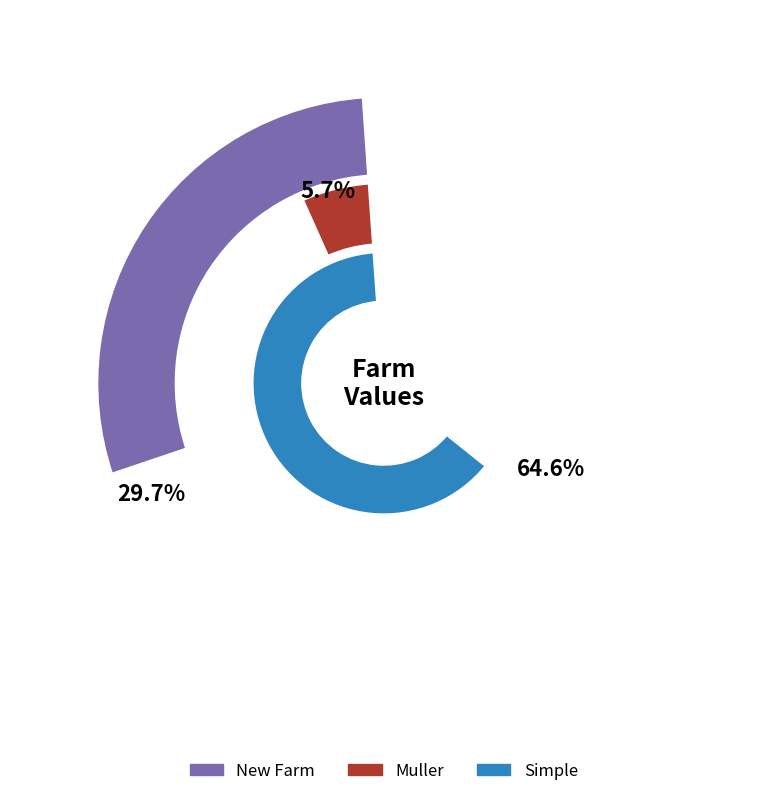

Which slice is the smallest?

Muller